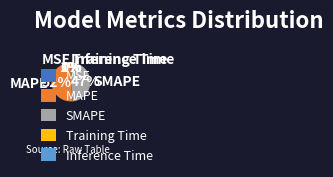

Which category has the biggest portion of the pie?

MAPE